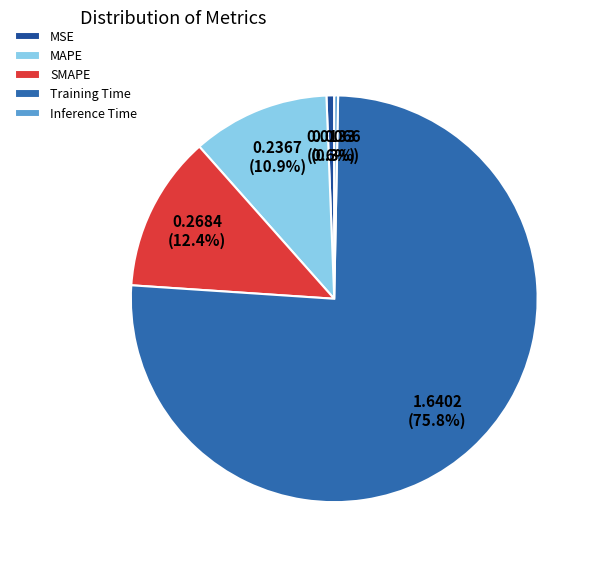

How many slices are in this pie chart?

5